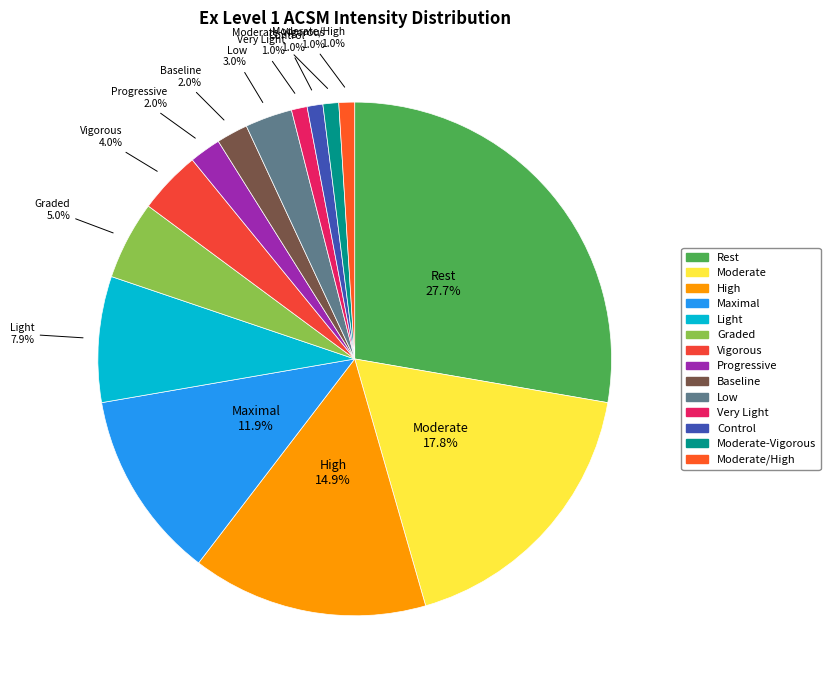

Does any single category account for the majority?

No